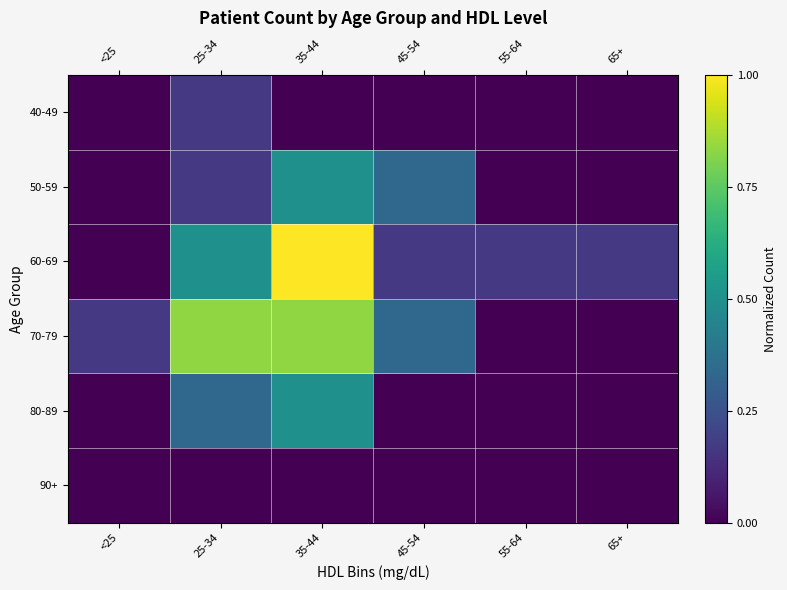

Which series has the largest total across all categories?

70-79